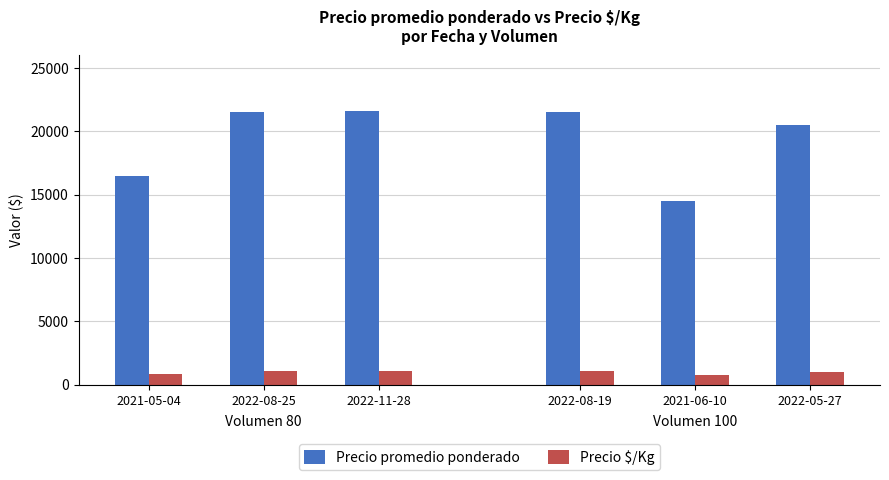

Rank the series by their maximum value, from lowest to highest.

Precio $/Kg, Precio promedio ponderado